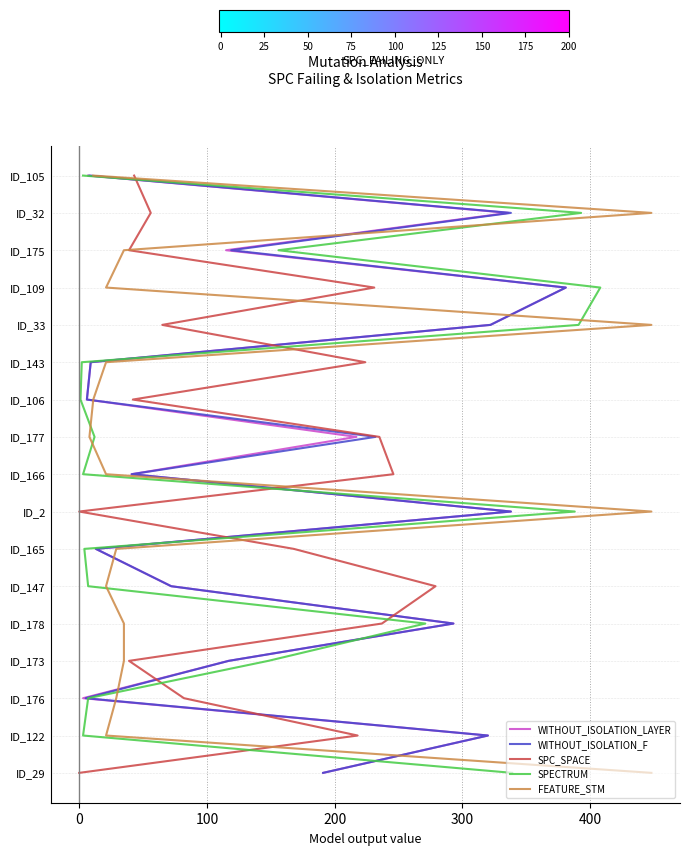

Count the number of data series in this chart.

5